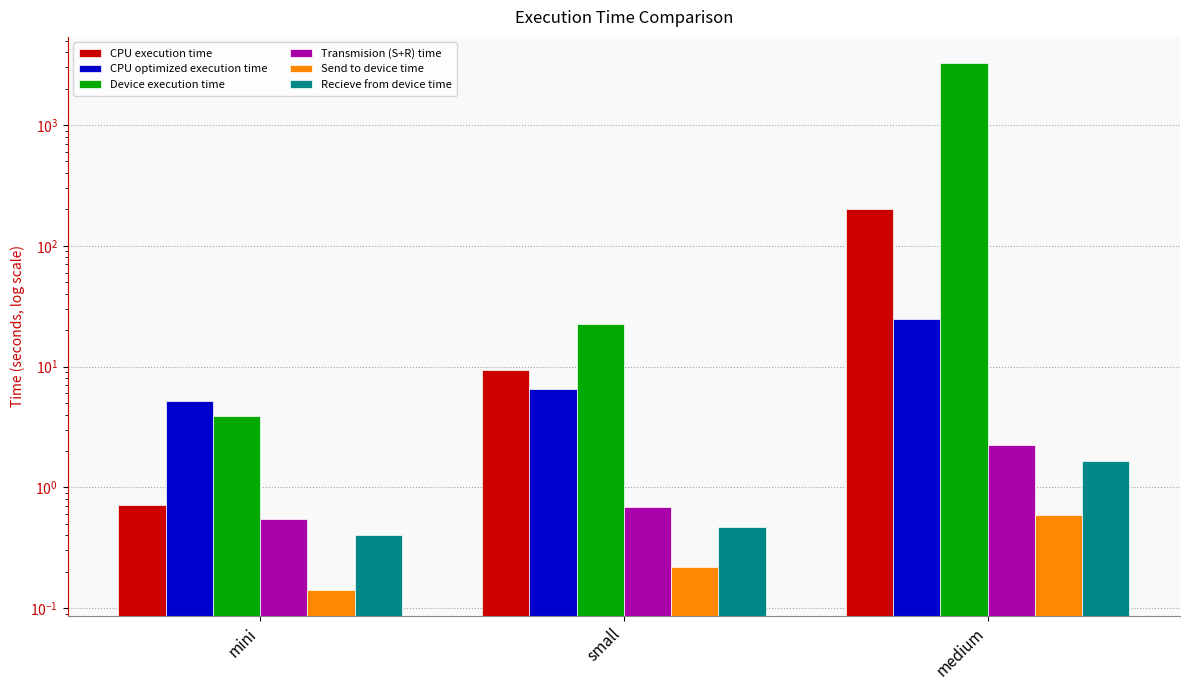

Rank the categories by Send to device time value from highest to lowest.

medium, small, mini